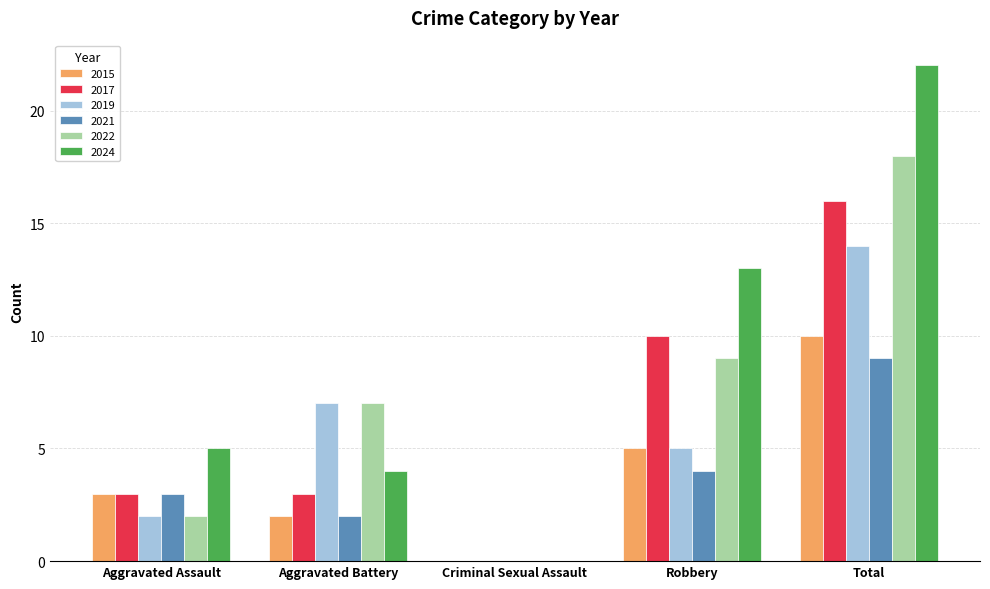

Which series has the largest range (max minus min)?

2024